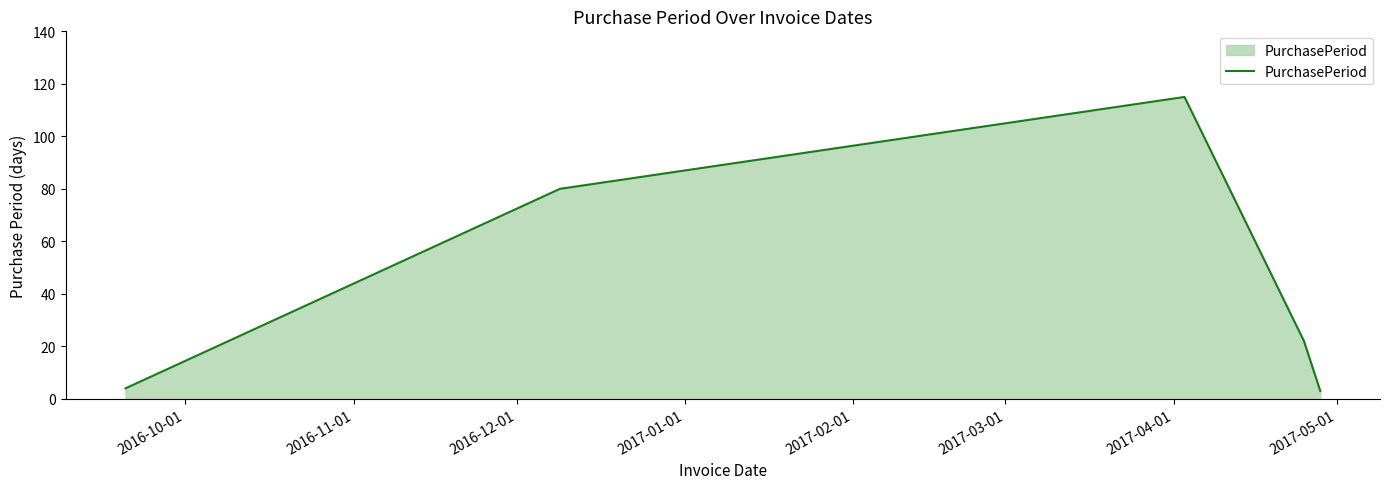

What is the difference between the second highest and second lowest values?

76